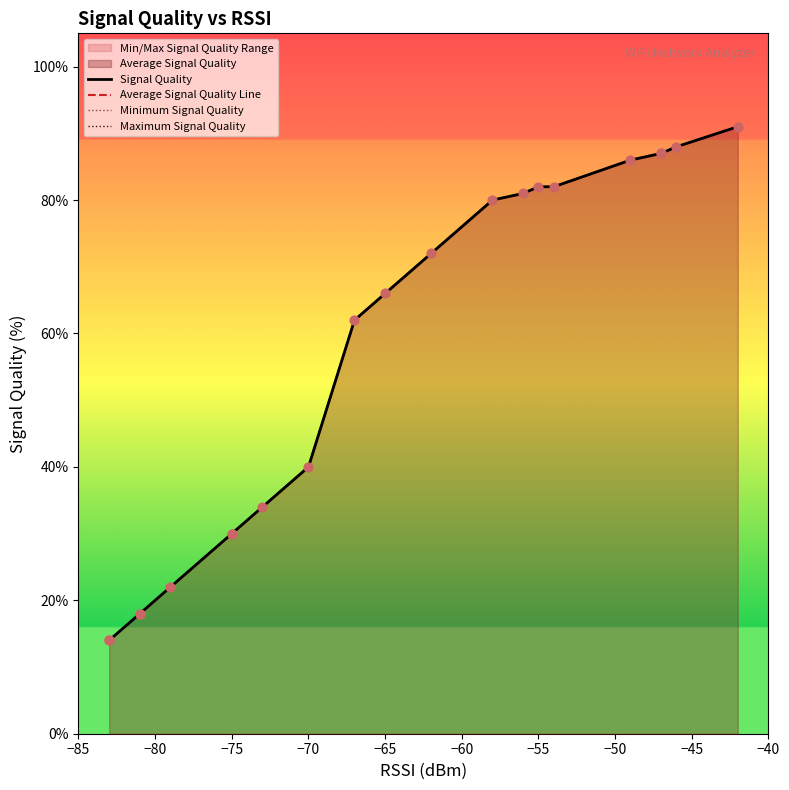

What are all the series names shown in the legend?

Signal Quality, Average Signal Quality Line, Minimum Signal Quality, Maximum Signal Quality